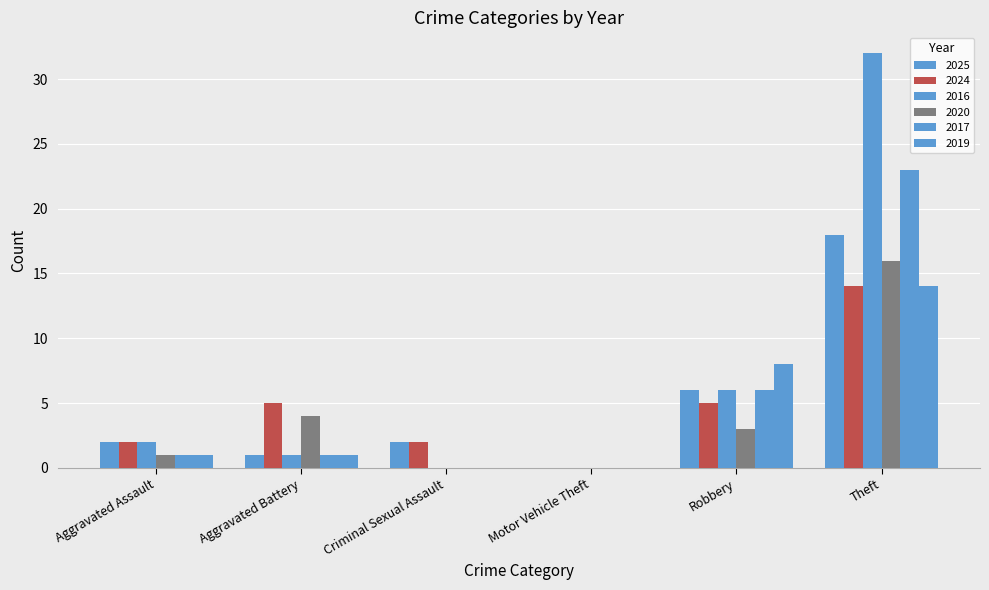

How many positive values does the 2024 series have?

5